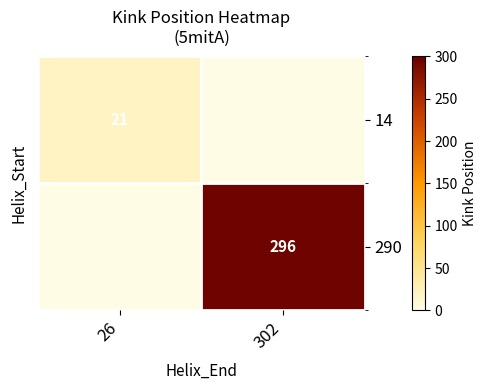

The value of 14 at 26 is 13.8. True or false?

False